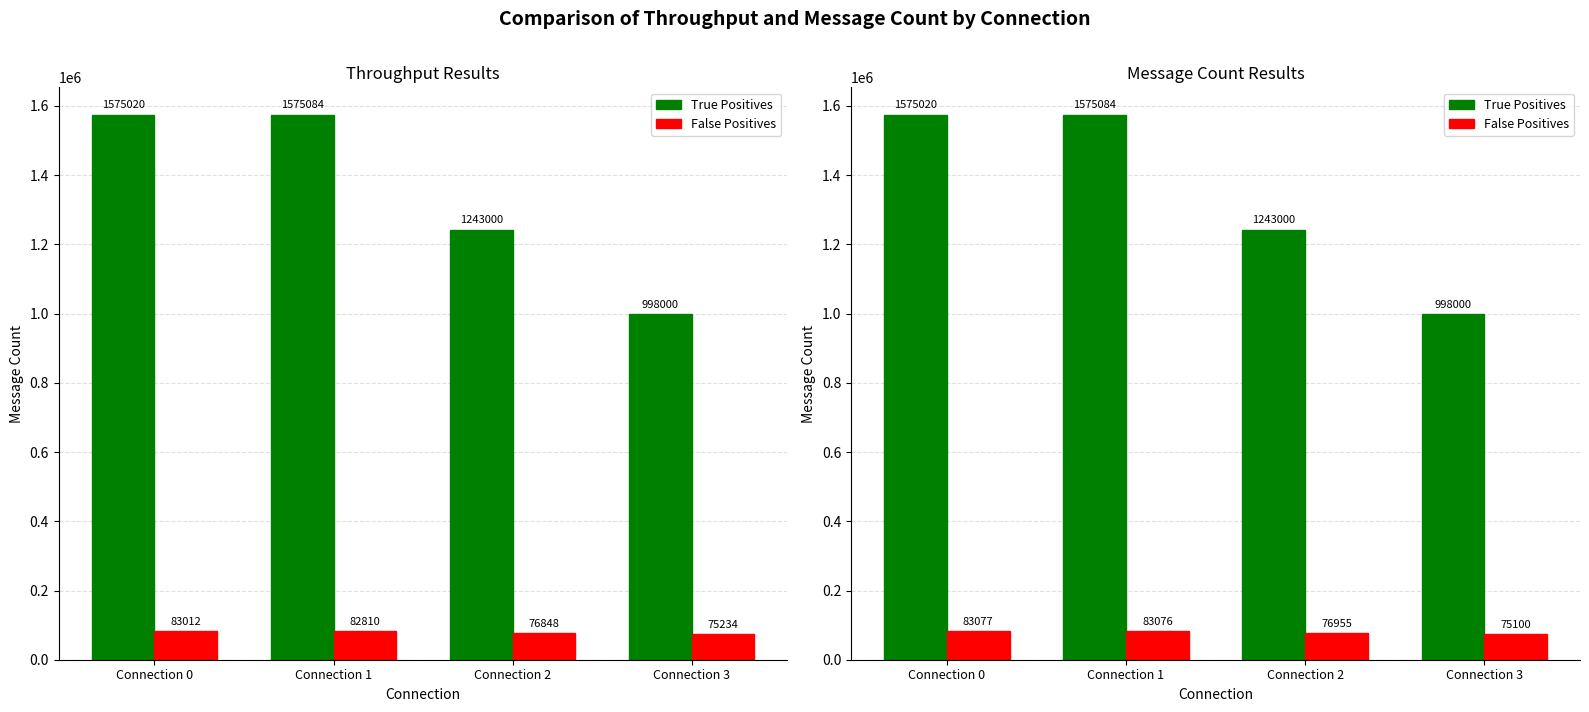

Which series has the largest total across all categories?

True Positives